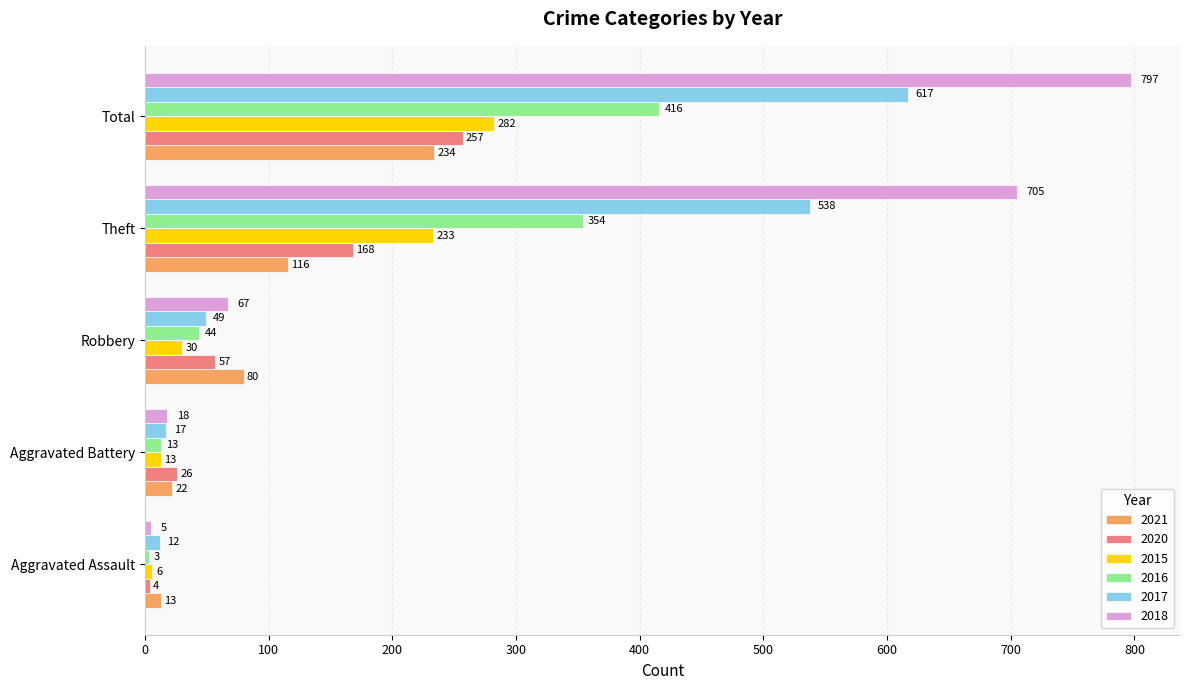

List the series in order of their peak value, lowest first.

2021, 2020, 2015, 2016, 2017, 2018